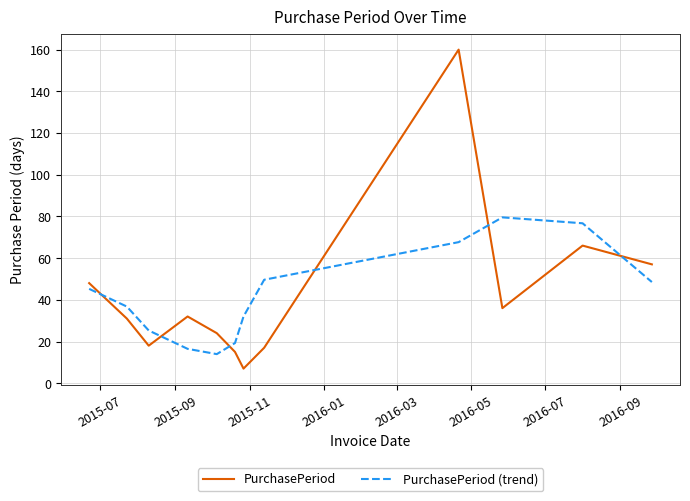

Rank the series by their maximum value, from lowest to highest.

PurchasePeriod (trend), PurchasePeriod